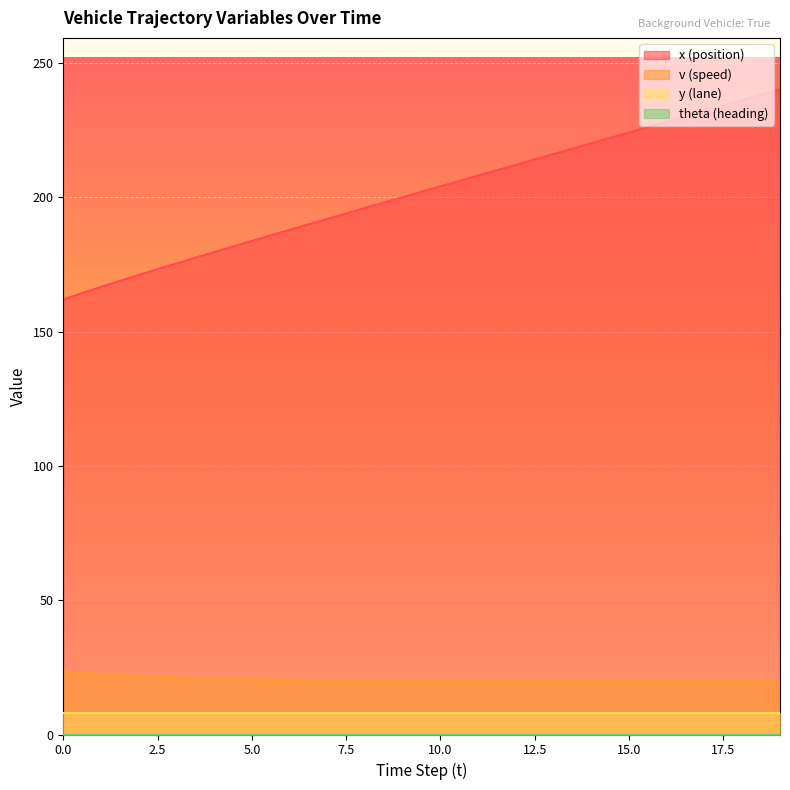

Is it true that v (speed) equals 20.6 at 5.0?

True